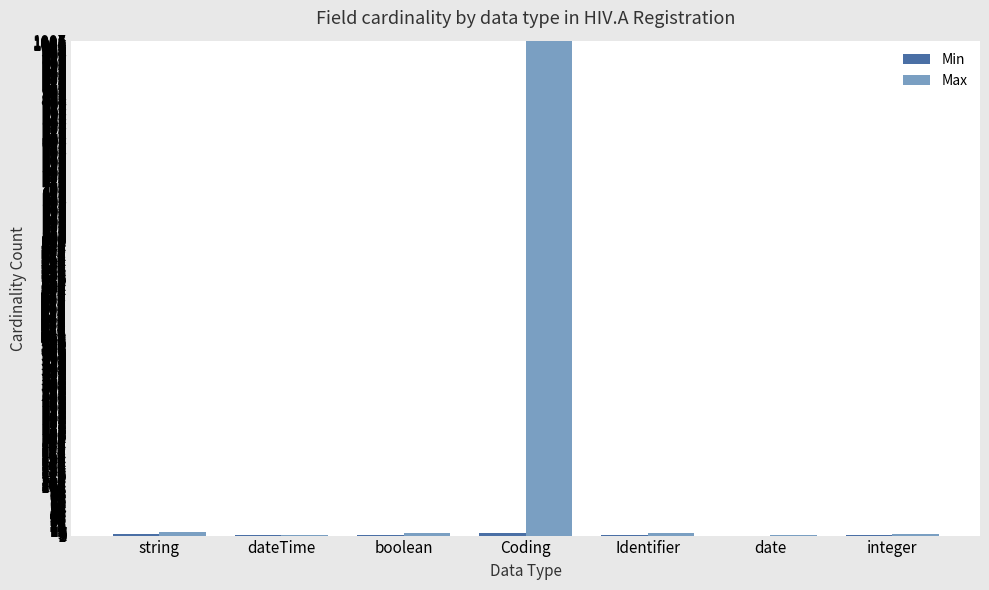

True or false: Max has a value of 217 at Coding.

False